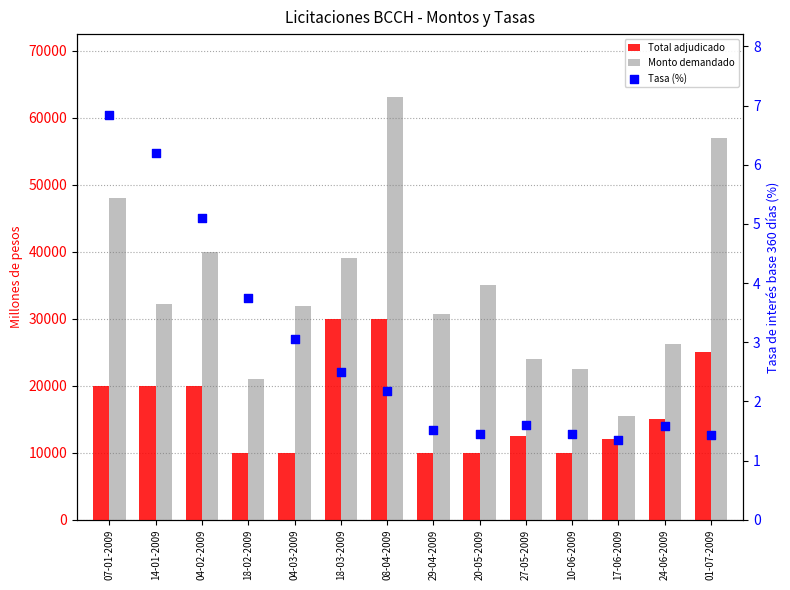

Which series has the largest Y range (max minus min)?

Monto demandado